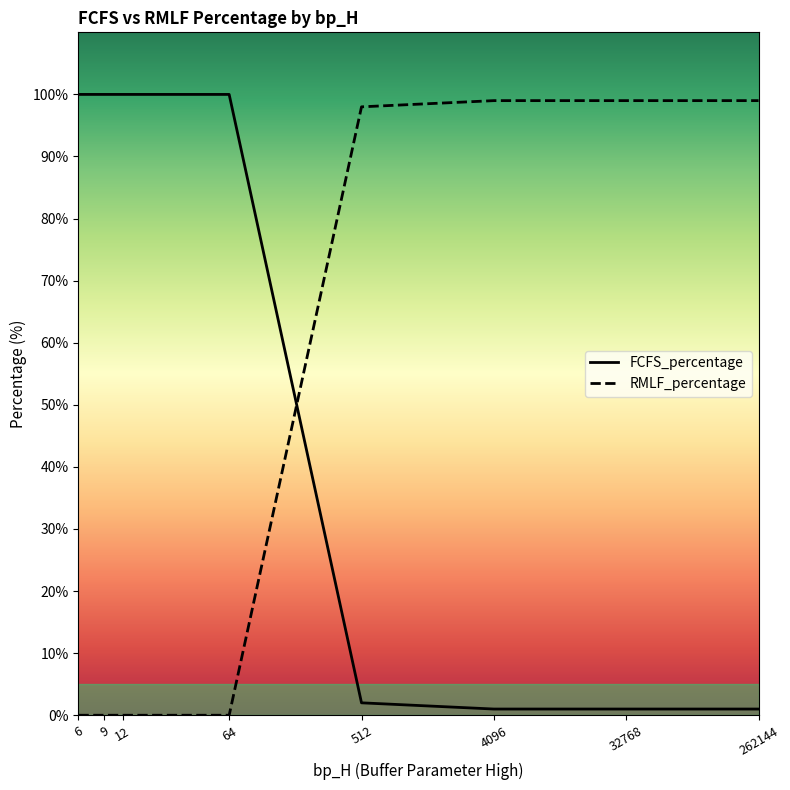

What is the value of the FCFS_percentage point at the 7th from the left?

1